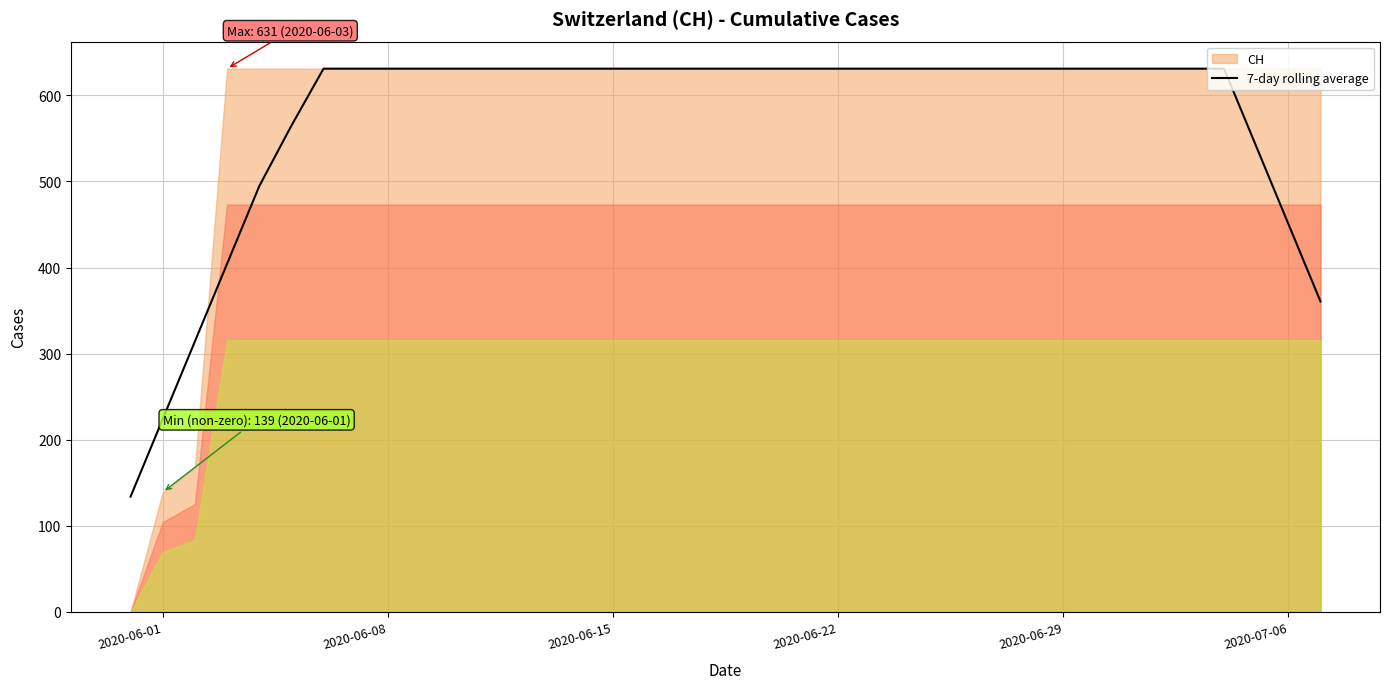

What value does the data have at 2020-06-15?

631.0